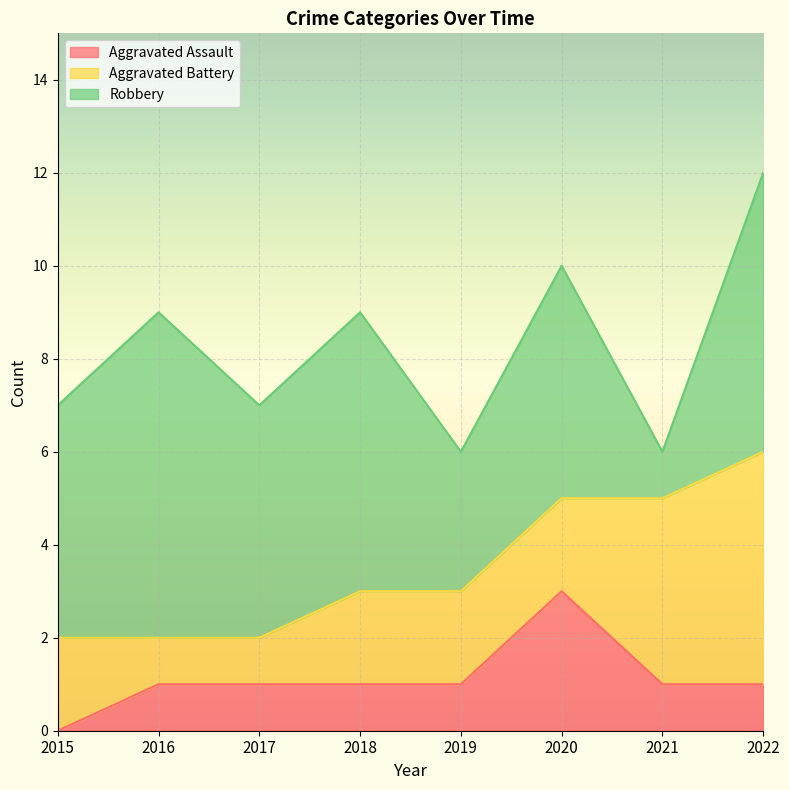

Reading right to left, extract all data points from this chart.

Aggravated Assault: 2022=1	2021=1	2020=3	2019=1	2018=1	2017=1	2016=1	2015=0
Aggravated Battery: 2022=5	2021=4	2020=2	2019=2	2018=2	2017=1	2016=1	2015=2
Robbery: 2022=6	2021=1	2020=5	2019=3	2018=6	2017=5	2016=7	2015=5